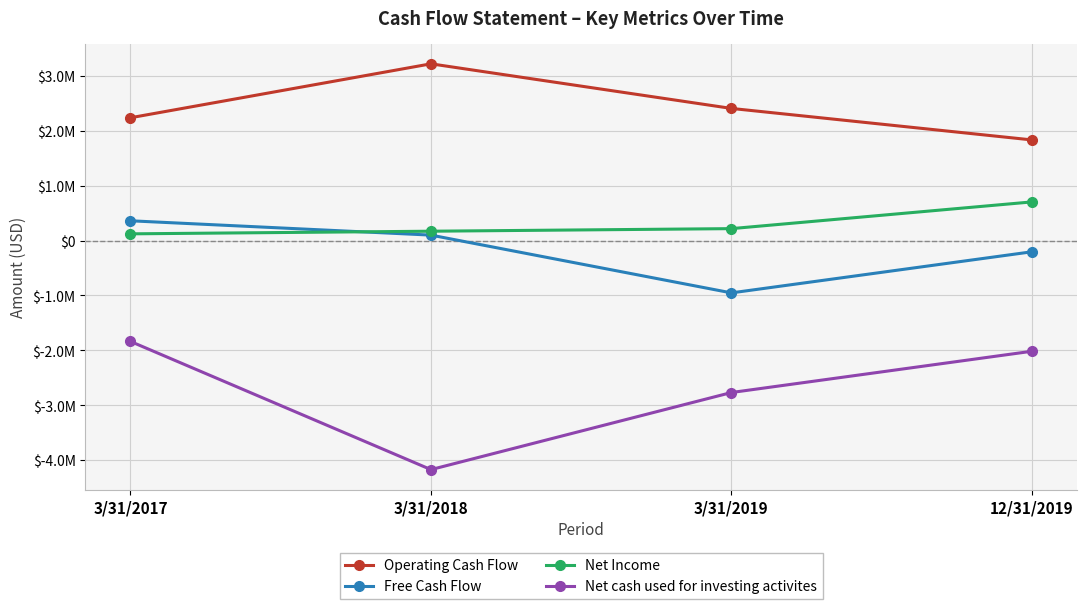

Where is the first local minimum for Net cash used for investing activites?

3/31/2018